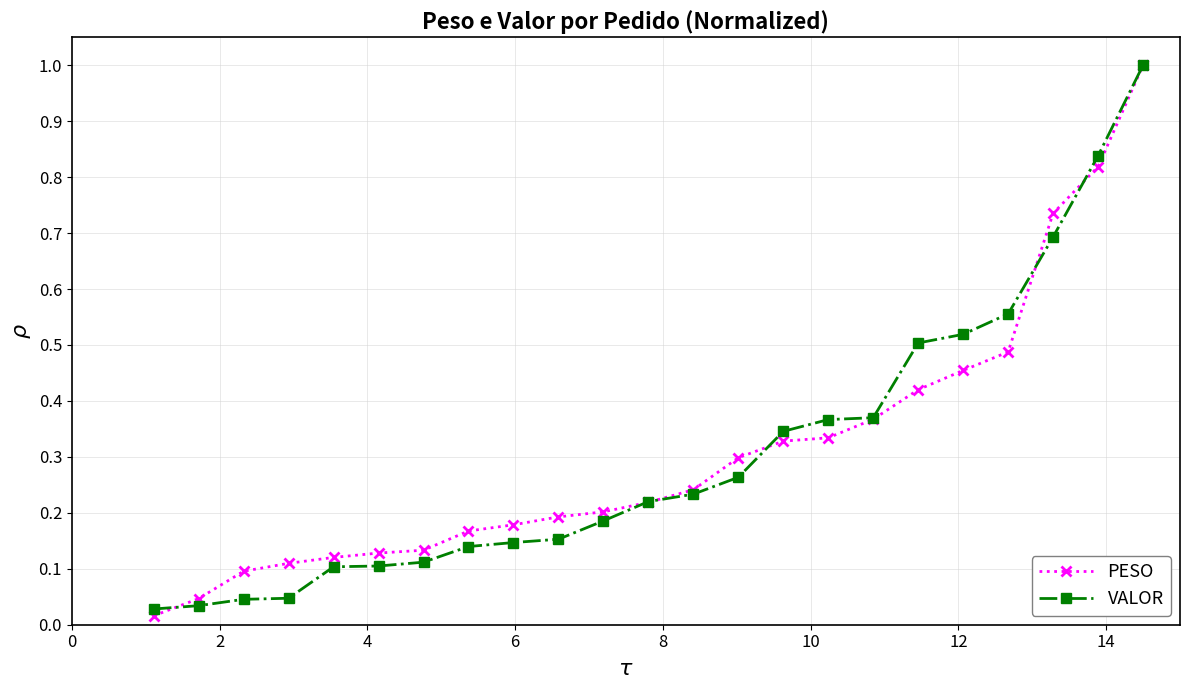

What is the greatest value displayed?

1.0